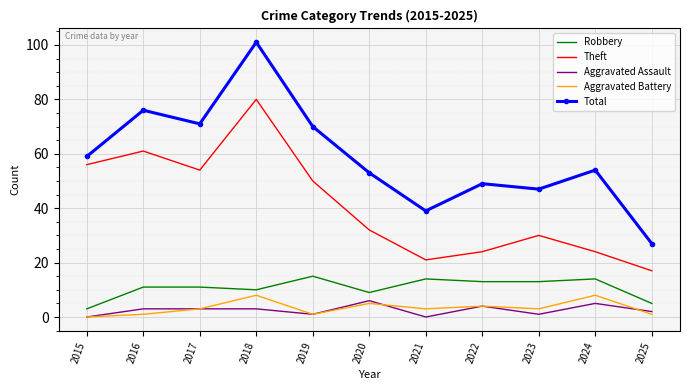

True or false: Aggravated Battery and Total intersect in this chart.

False